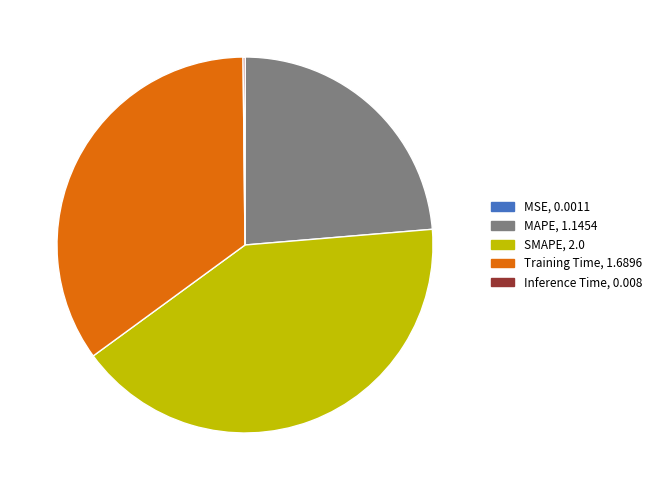

Is SMAPE the majority of the pie?

No